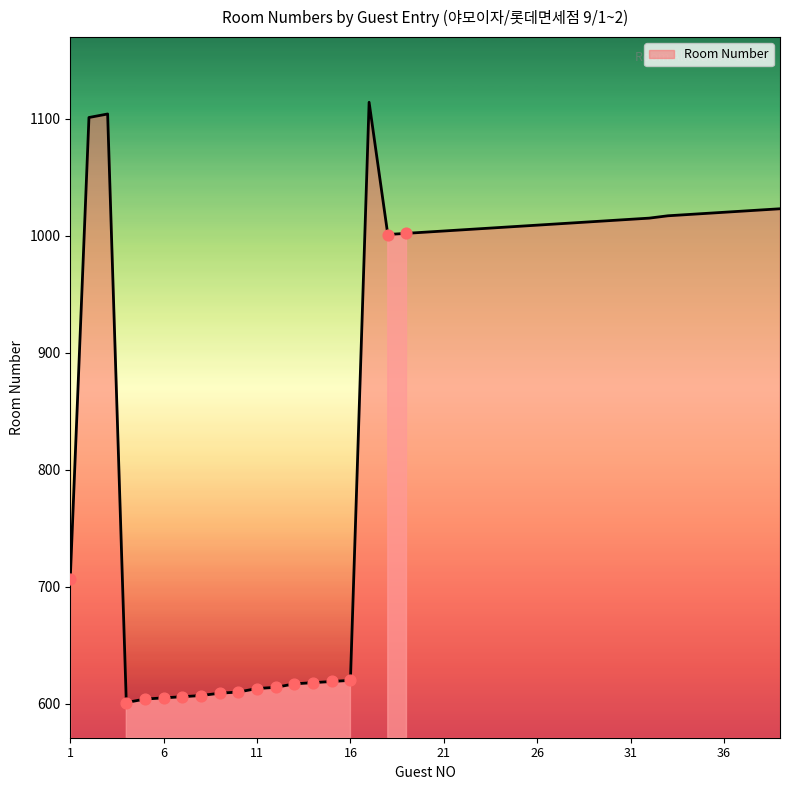

What is the difference between the maximum and minimum values?

513